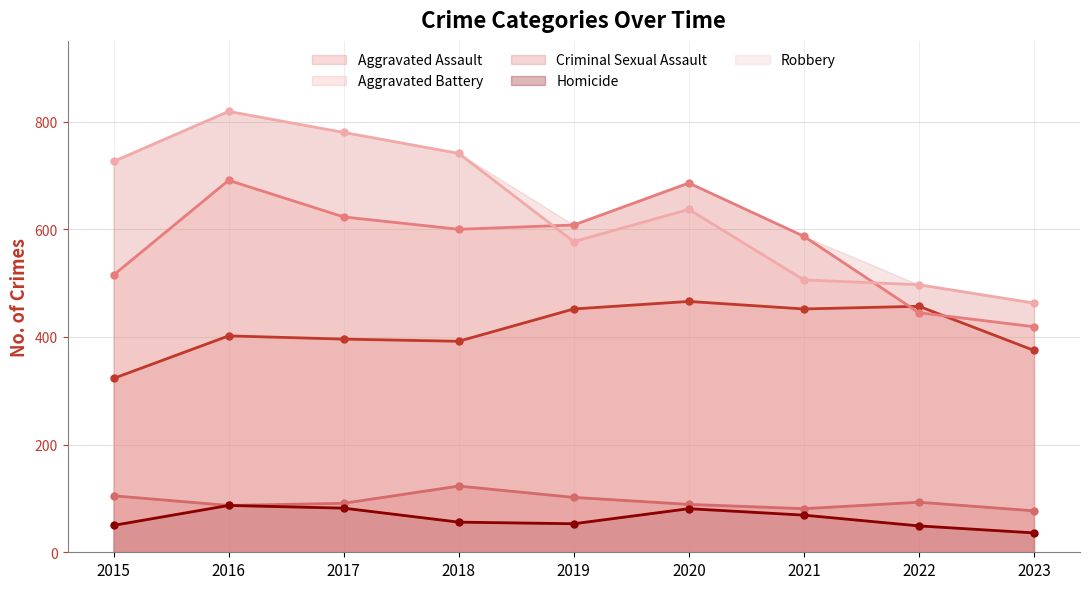

Reading left to right, transcribe all the data shown in this chart.

Aggravated Assault: 2015=323	2016=402	2017=396	2018=392	2019=452	2020=466	2021=452	2022=457	2023=375
Aggravated Battery: 2015=515	2016=691	2017=623	2018=600	2019=608	2020=686	2021=587	2022=445	2023=419
Criminal Sexual Assault: 2015=105	2016=87	2017=91	2018=123	2019=102	2020=89	2021=81	2022=93	2023=77
Homicide: 2015=50	2016=87	2017=82	2018=56	2019=53	2020=81	2021=69	2022=49	2023=36
Robbery: 2015=726	2016=819	2017=780	2018=741	2019=577	2020=637	2021=506	2022=497	2023=463